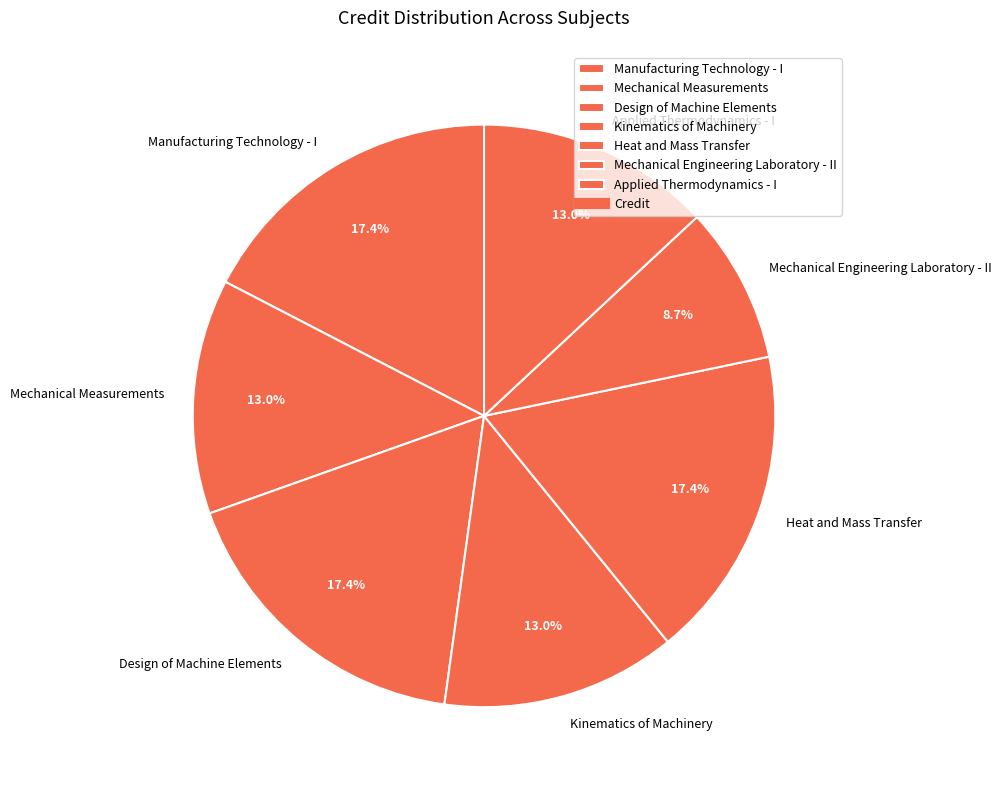

Is it true that Kinematics of Machinery is 20% of the pie?

False